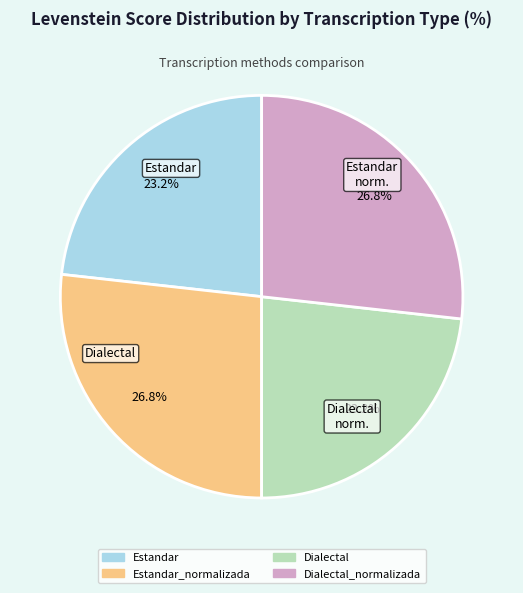

Is there a majority slice in this chart?

No